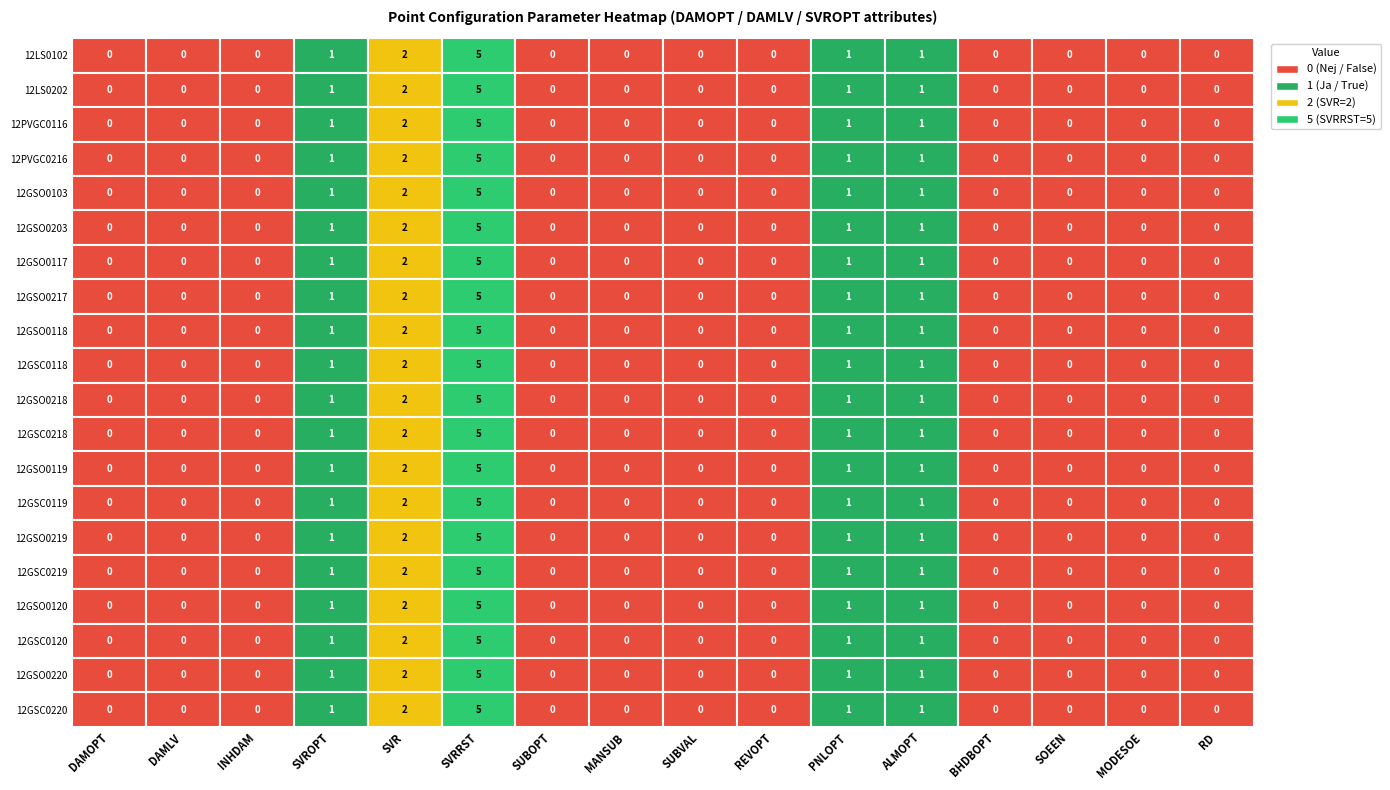

What is the sum of all SVROPT_1 values?

20